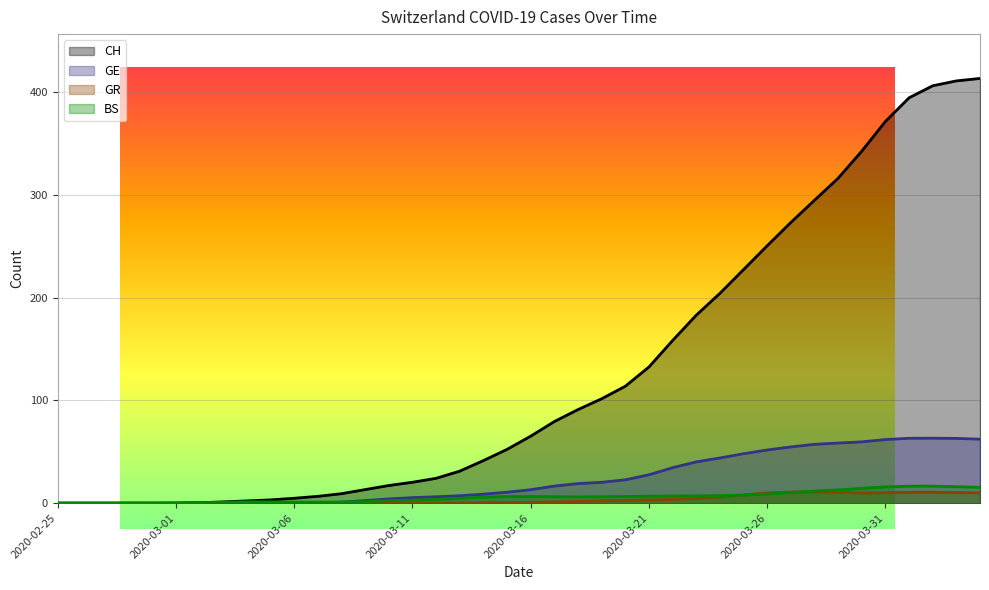

True or false: CH has a value of 182.9 at 2020-03-23.

True